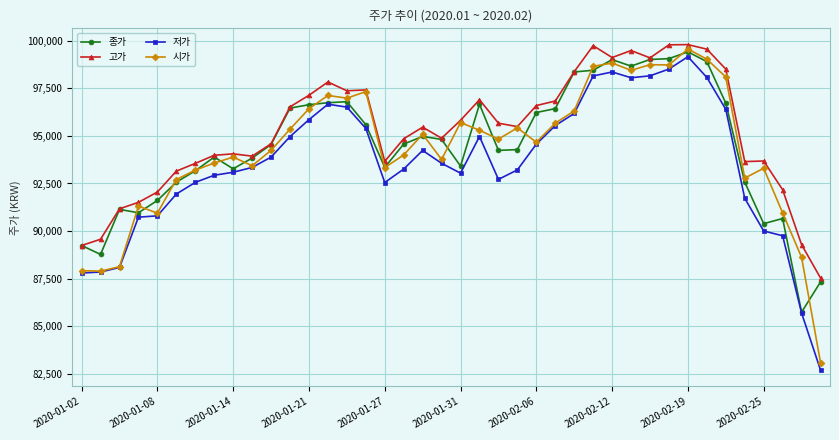

What is the minimum value for 시가?

83085